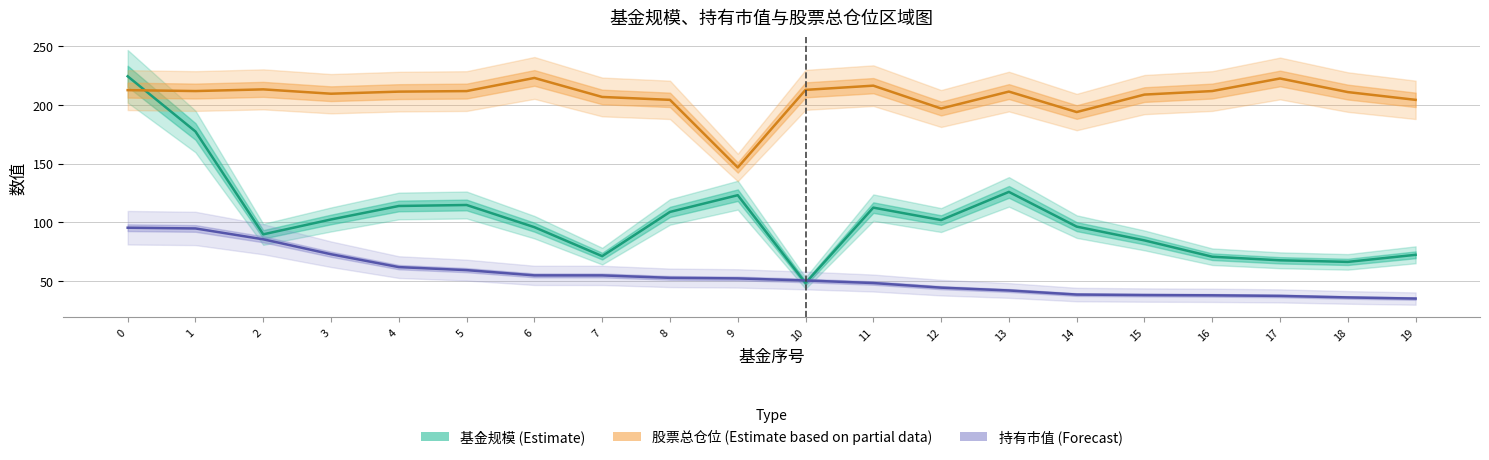

True or false: 持有市值 (Forecast) and 股票总仓位 (Estimate based on partial data) intersect in this chart.

False